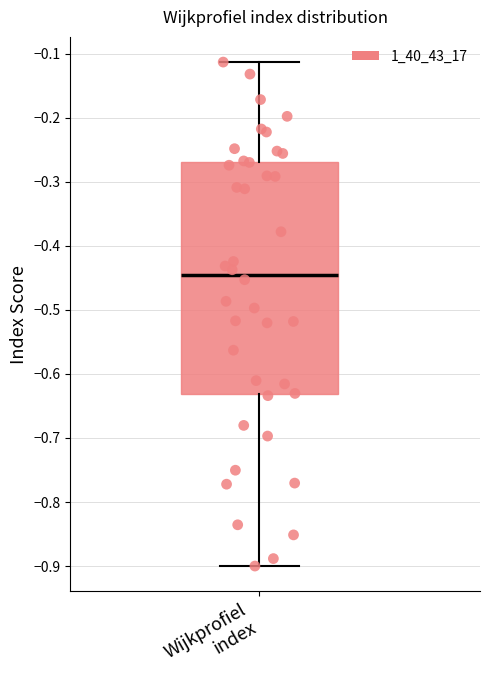

Transcribe this box plot: give where the median line is, the range the box spans, and where the two whiskers end, as read against the y-axis. The values are not printed on the chart, so give them approximately, as read against the axis.

median -0.45, box -0.63 to -0.27, whiskers -0.90 to -0.11